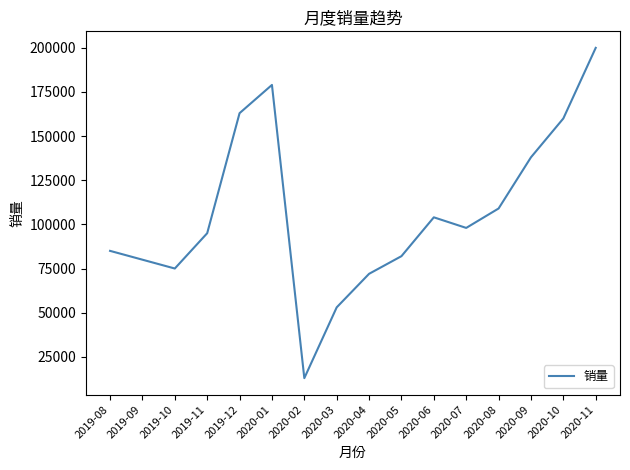

What position from the left is 2019-11?

4